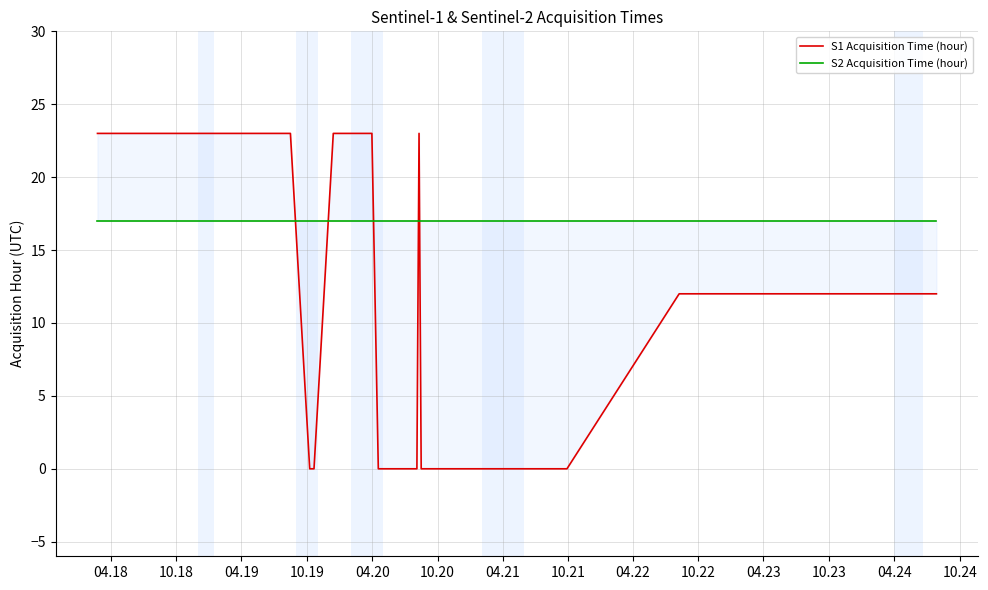

How many positive values does the S1 Acquisition Time (hour) series have?

18